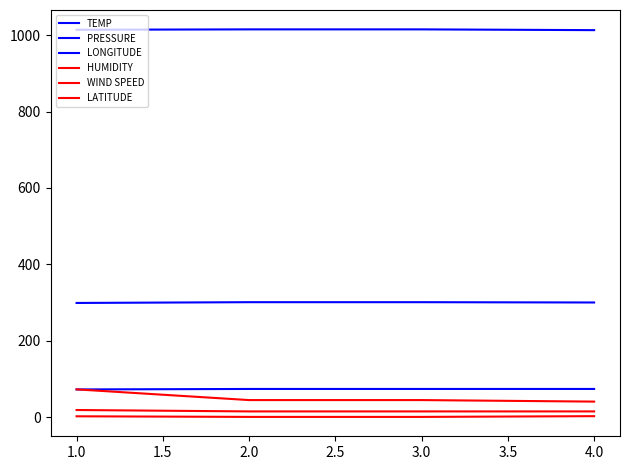

How many lines are shown in the chart?

6